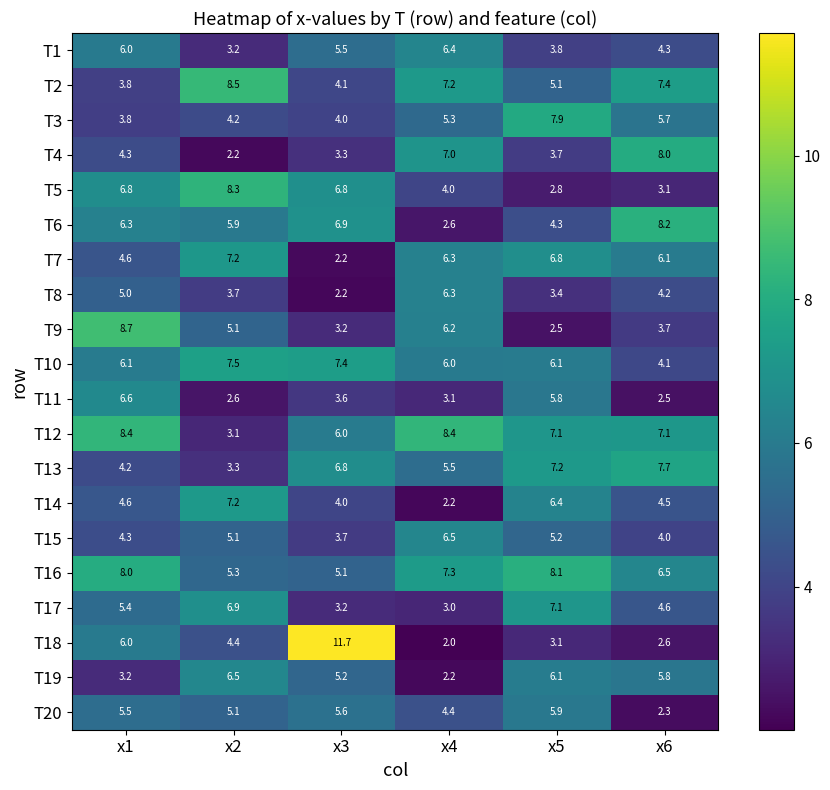

At which label does T3 first exceed 5?

x4